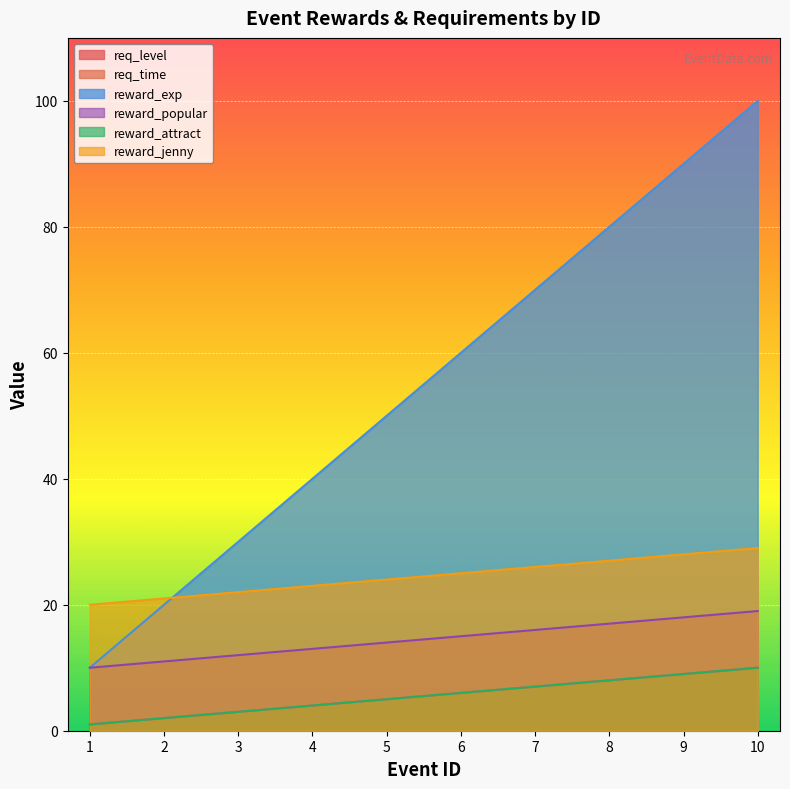

Reading left to right, list all the values displayed in this chart.

req_level: 1=1	2=2	3=3	4=4	5=5	6=6	7=7	8=8	9=9	10=10
req_time: 1=1	2=2	3=3	4=4	5=5	6=6	7=7	8=8	9=9	10=10
reward_exp: 1=10	2=20	3=30	4=40	5=50	6=60	7=70	8=80	9=90	10=100
reward_popular: 1=10	2=11	3=12	4=13	5=14	6=15	7=16	8=17	9=18	10=19
reward_attract: 1=1	2=2	3=3	4=4	5=5	6=6	7=7	8=8	9=9	10=10
reward_jenny: 1=20	2=21	3=22	4=23	5=24	6=25	7=26	8=27	9=28	10=29